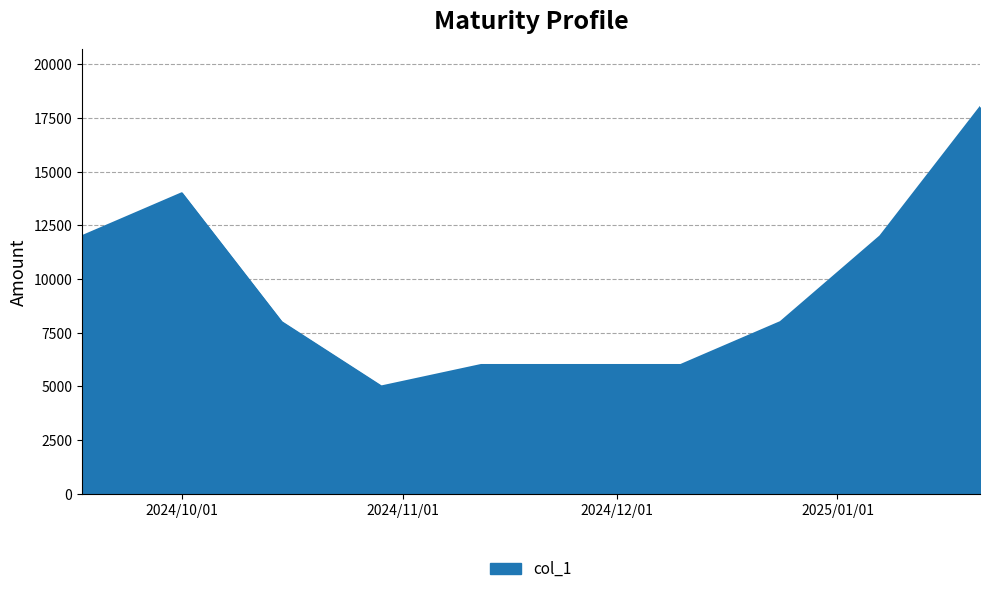

What is the sum of all values?

89000